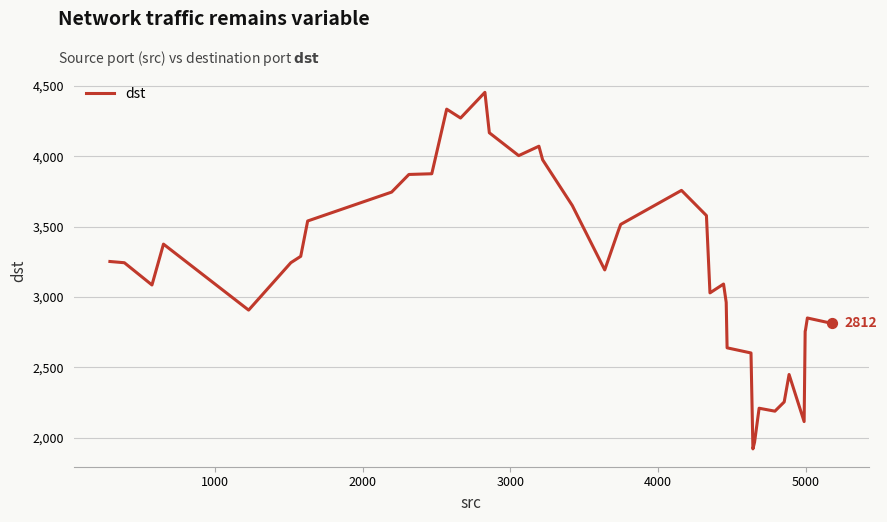

What is the maximum value shown in the chart?

4454.7